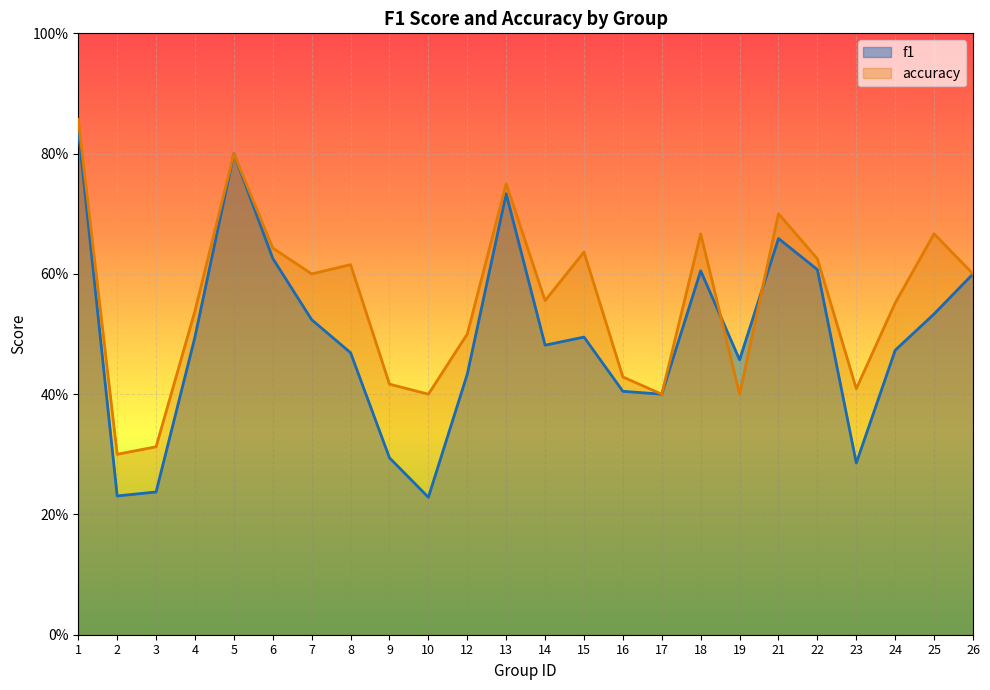

Reading left to right, list all the values displayed in this chart.

f1: 1=0.8	2=0.2	3=0.2	4=0.5	5=0.8	6=0.6	7=0.5	8=0.5	9=0.3	10=0.2	12=0.4	13=0.7	14=0.5	15=0.5	16=0.4	17=0.4	18=0.6	19=0.5	21=0.7	22=0.6	23=0.3	24=0.5	25=0.5	26=0.6
accuracy: 1=0.9	2=0.3	3=0.3	4=0.5	5=0.8	6=0.6	7=0.6	8=0.6	9=0.4	10=0.4	12=0.5	13=0.8	14=0.6	15=0.6	16=0.4	17=0.4	18=0.7	19=0.4	21=0.7	22=0.6	23=0.4	24=0.6	25=0.7	26=0.6